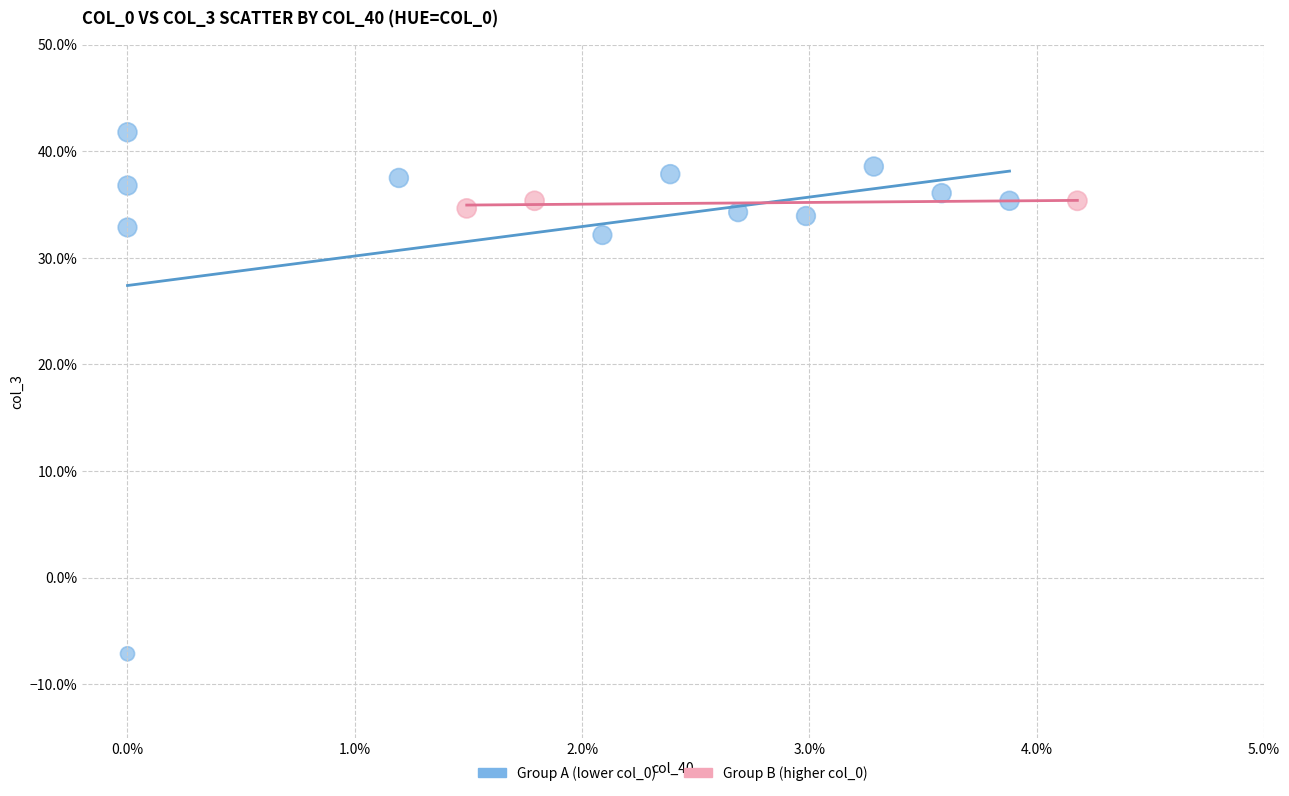

Which series contains the highest Y value?

Group A (lower col_0)